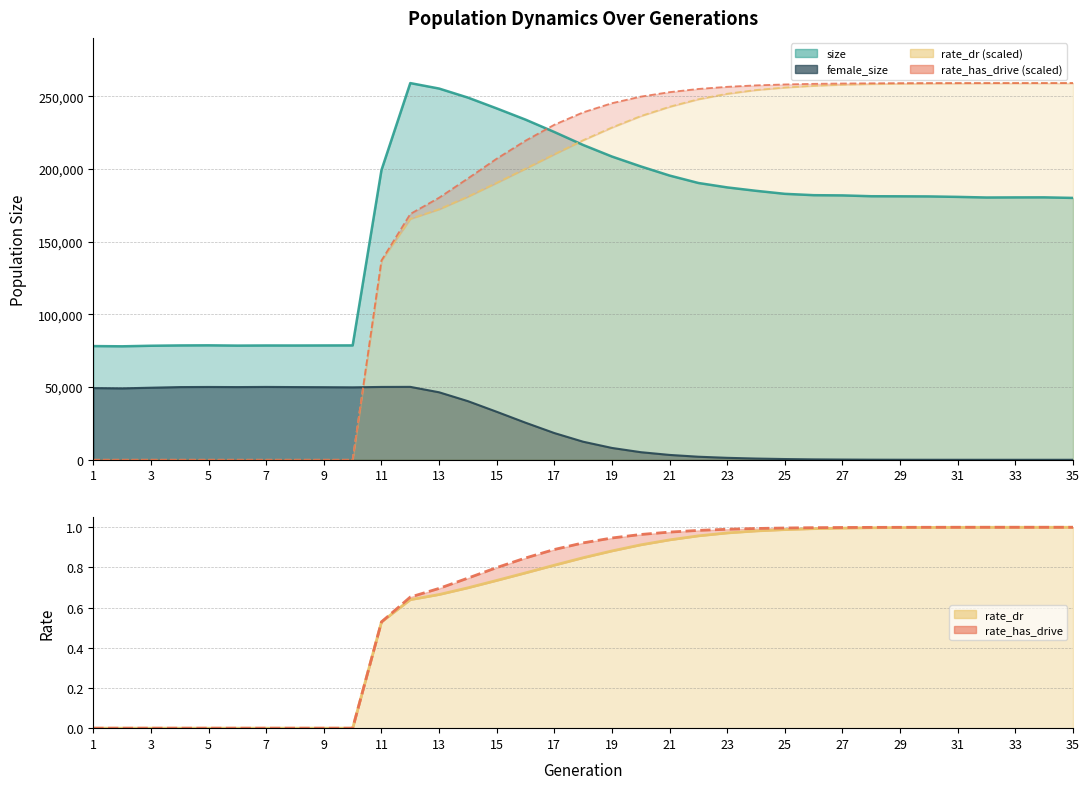

Which series has the largest total across all categories?

rate_has_drive